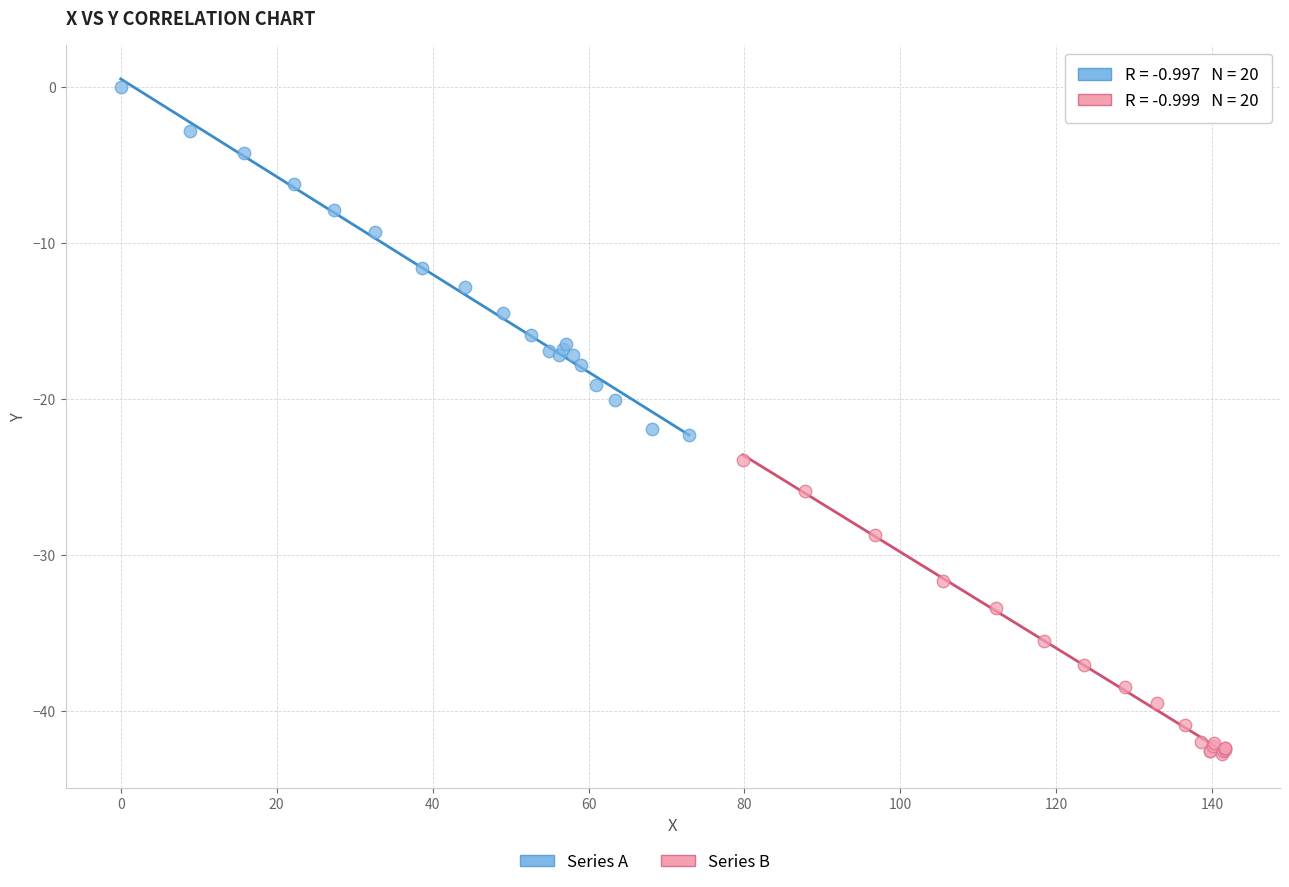

Which series contains the lowest Y value?

Series B